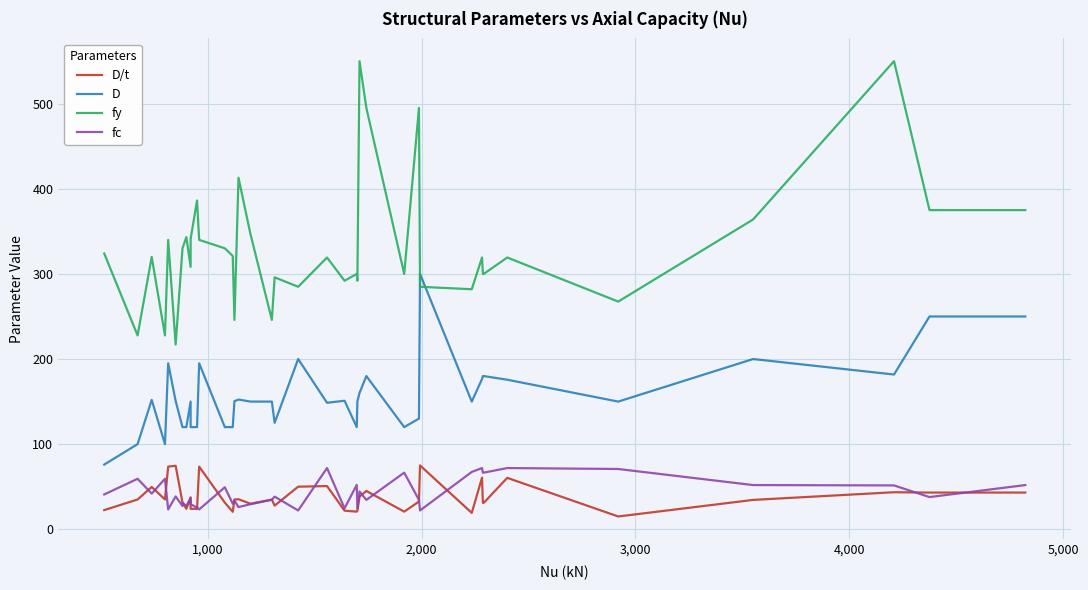

How many times do fy and D cross each other?

2